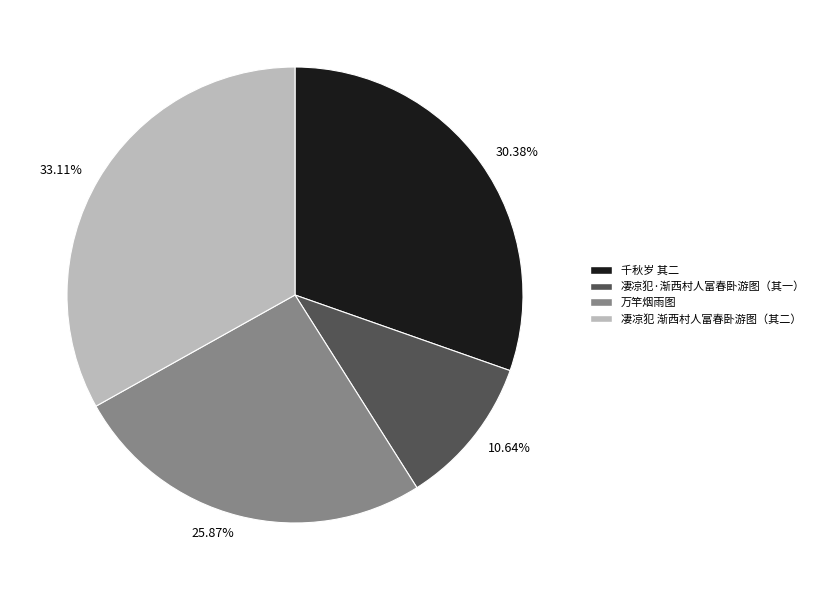

Is there a majority slice in this chart?

No